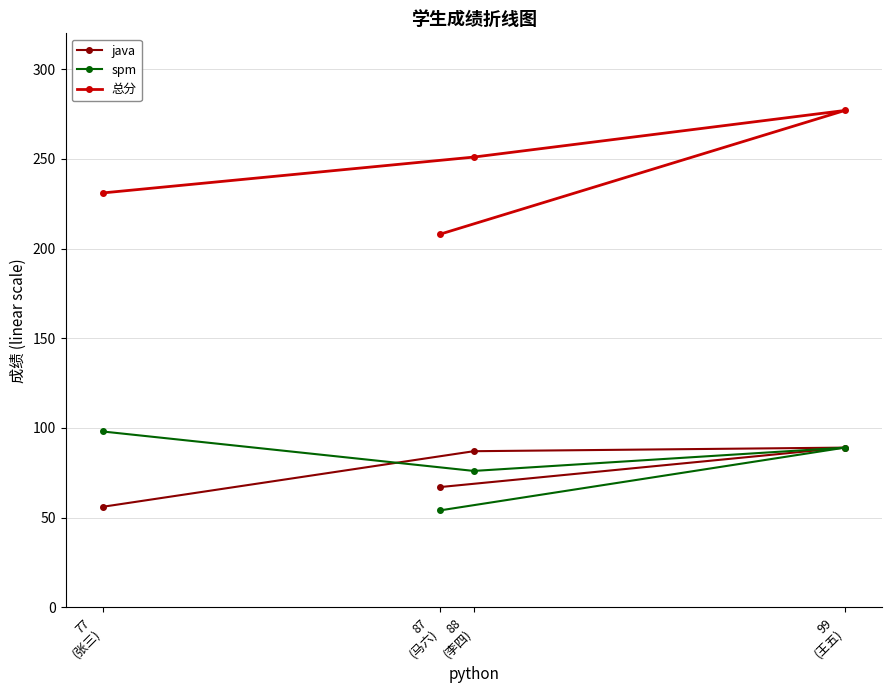

What is the spread (max minus min) of values at 88
(李四)?

175